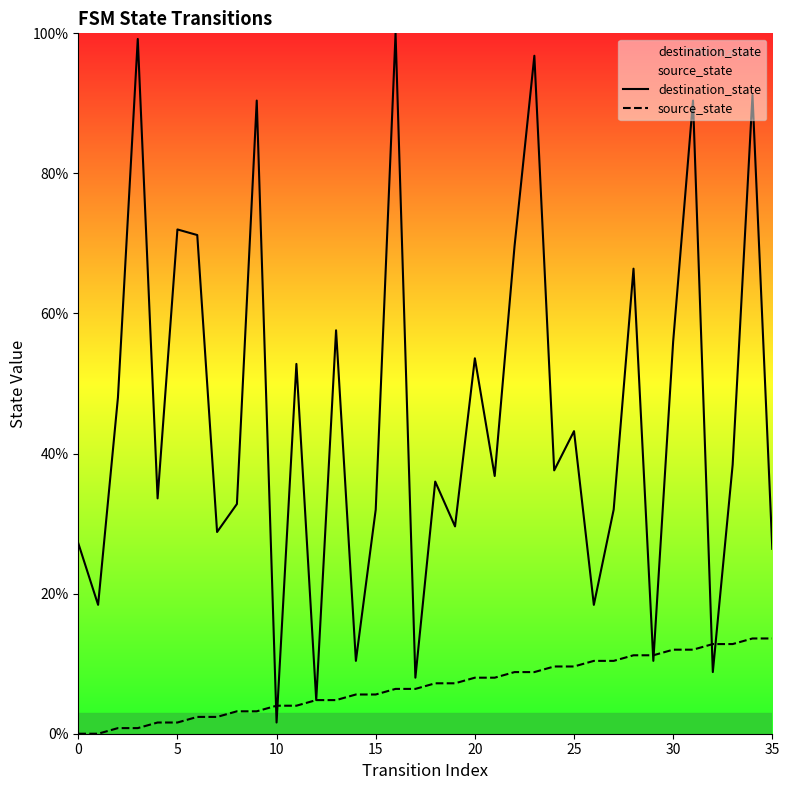

The destination_state series shows 35.9 at 11. True or false?

False